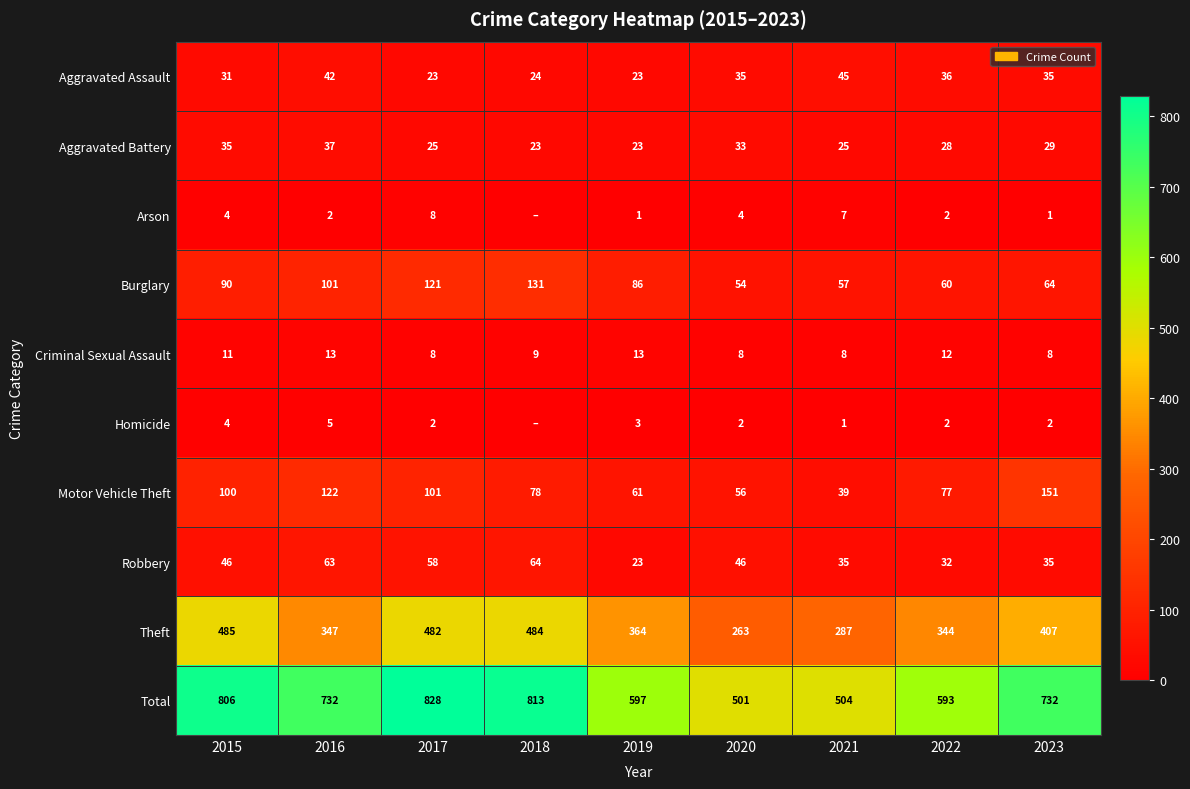

How many values in the Aggravated Assault series are below 35?

4